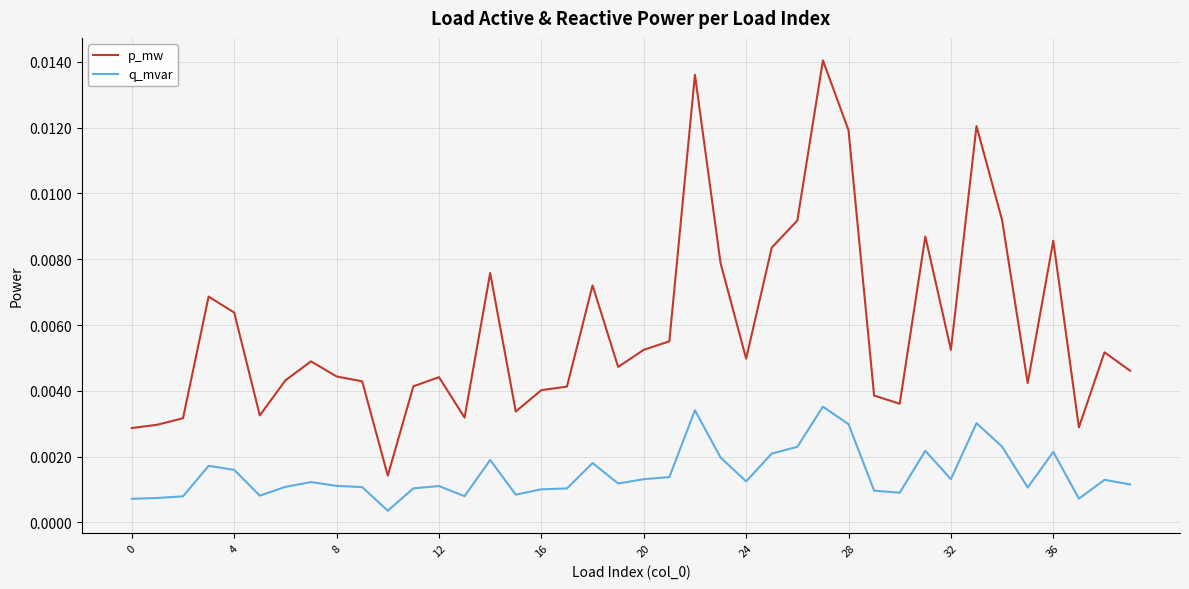

True or false: p_mw and q_mvar intersect in this chart.

False